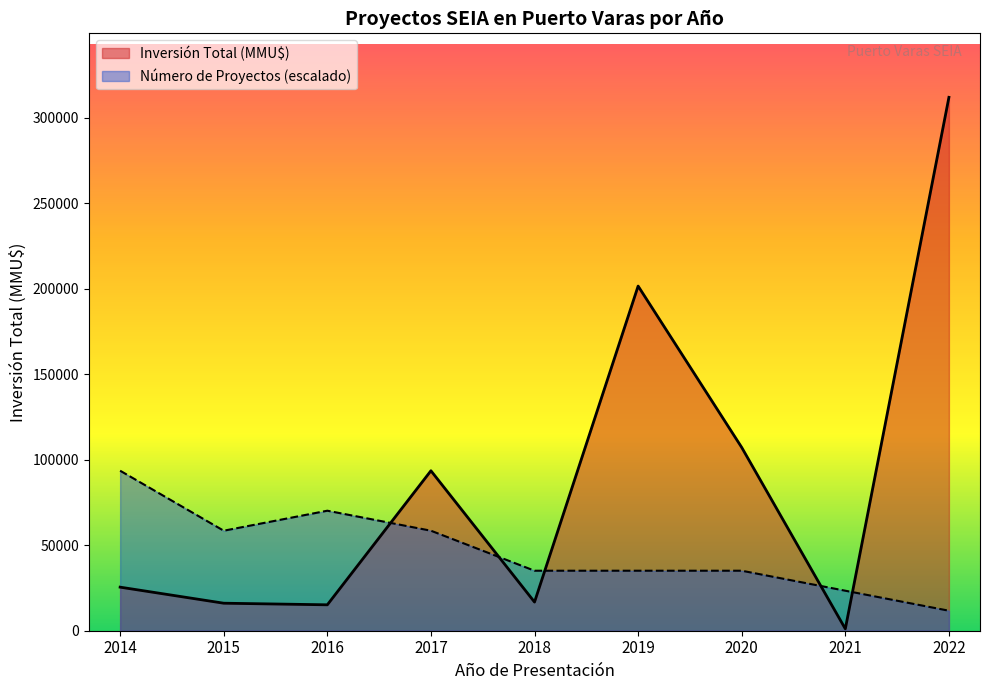

What are all the series names shown in the legend?

Inversión Total (MMU$), Número de Proyectos (escalado)